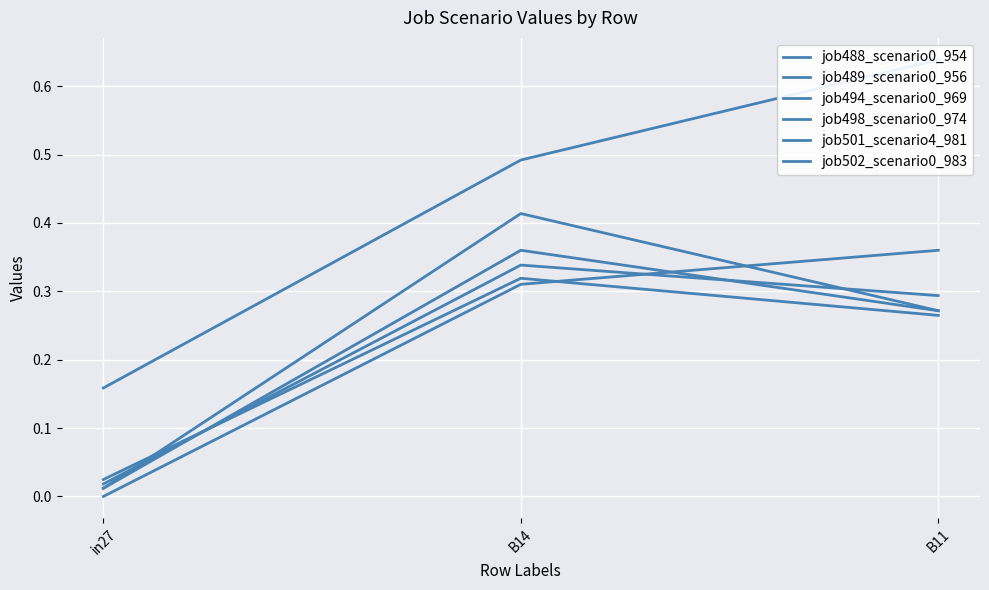

What is the spread (max minus min) of values at B11?

0.4